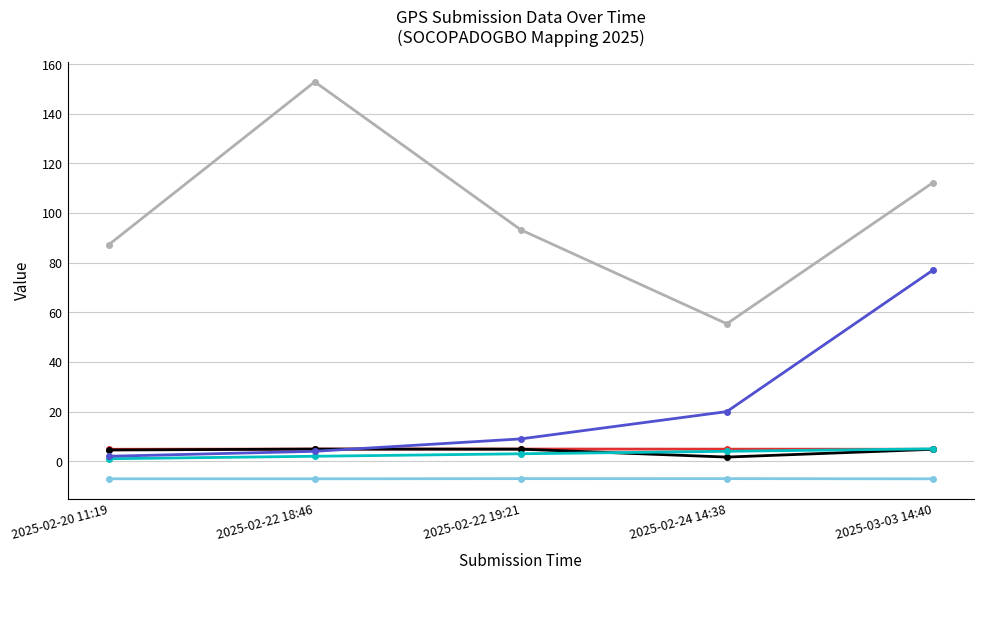

At which category is the sum across all series the highest?

2025-03-03 14:40